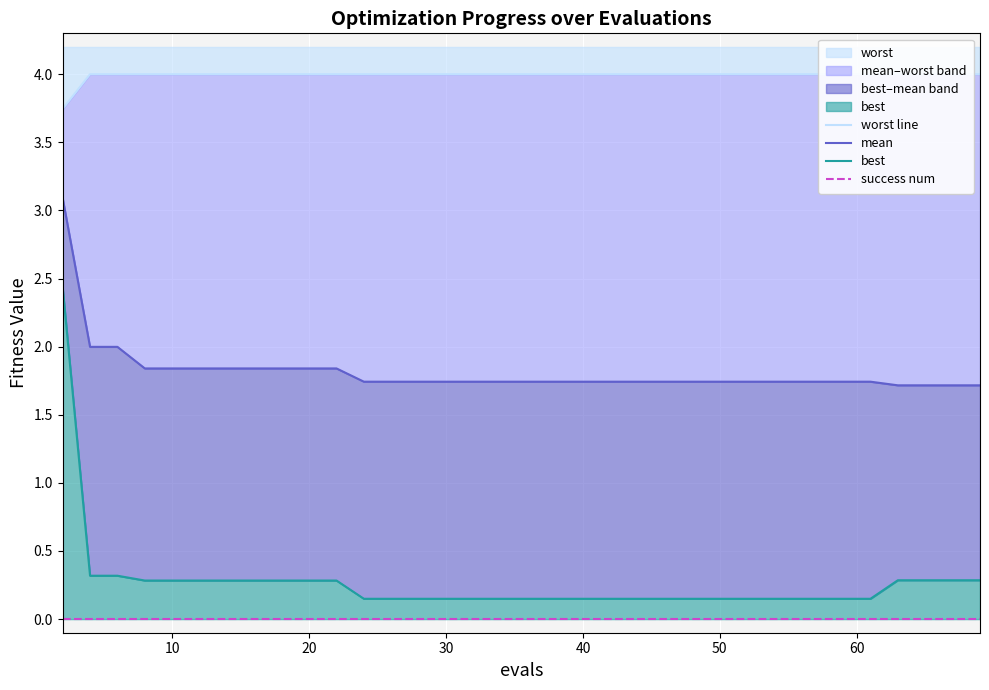

Does the chart display data point markers on the line(s)?

No